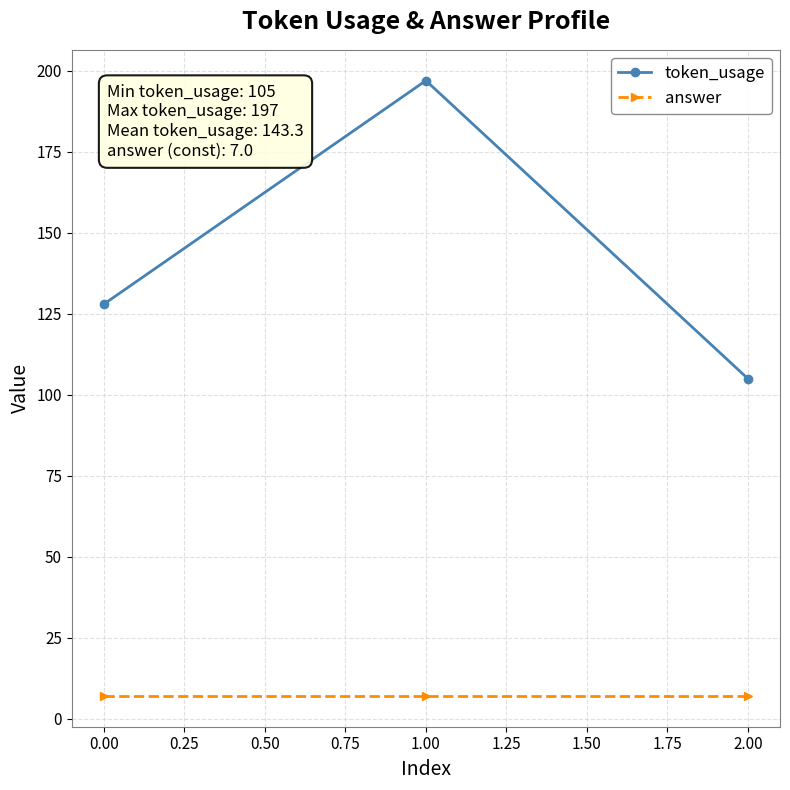

Which series has the widest spread of values?

token_usage